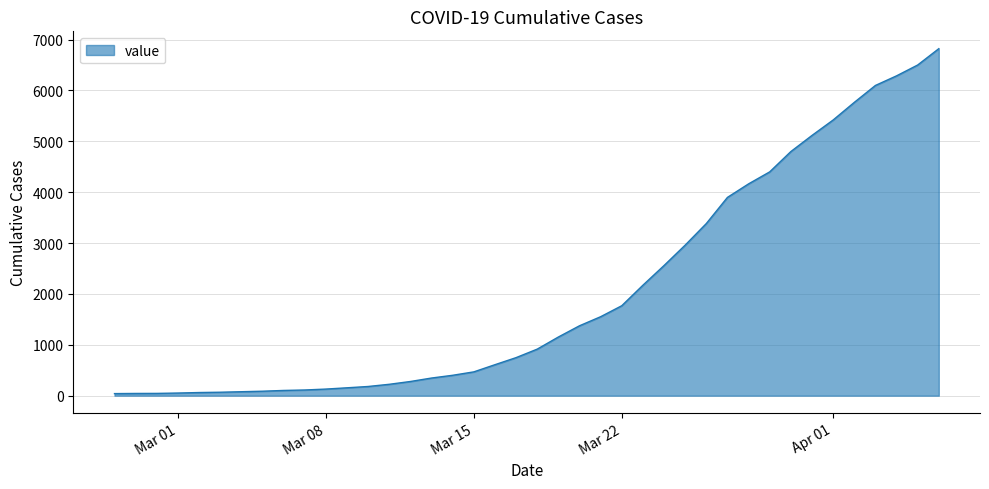

What is the greatest value displayed?

6820